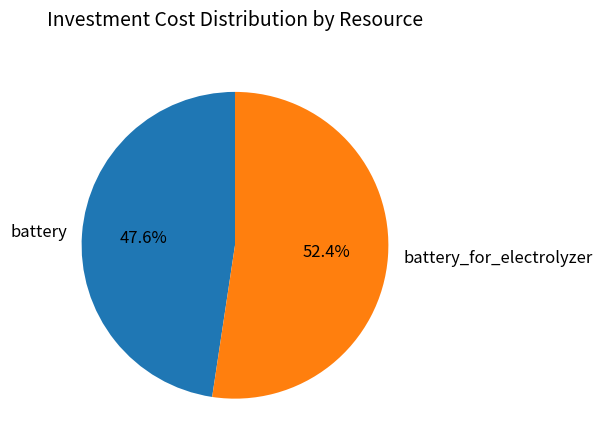

Is there a majority slice in this chart?

Yes